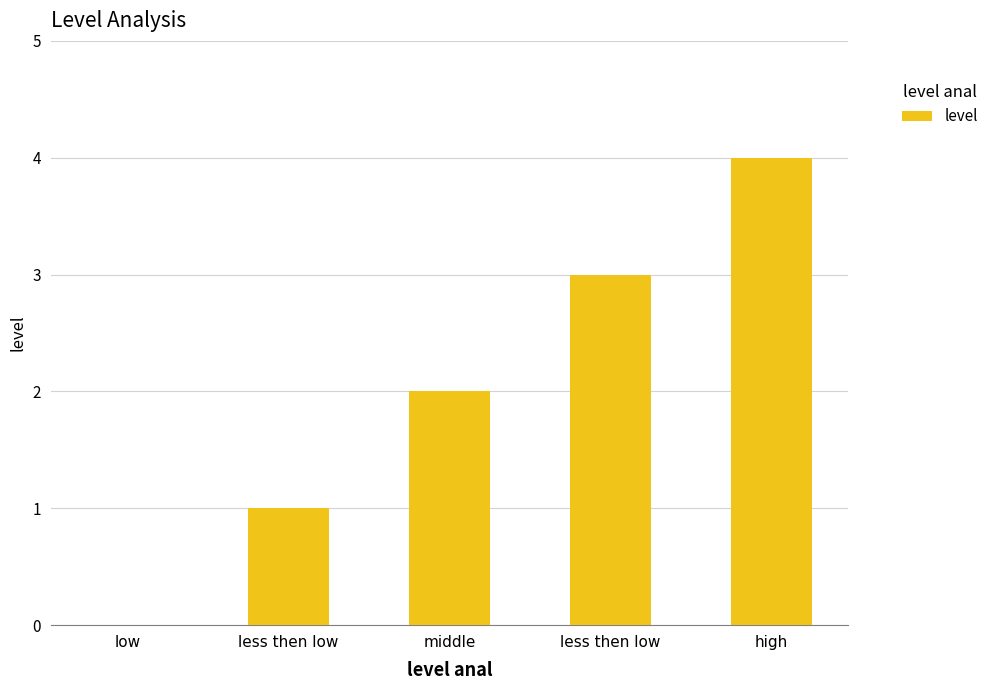

Which label corresponds to the largest value in the chart?

high